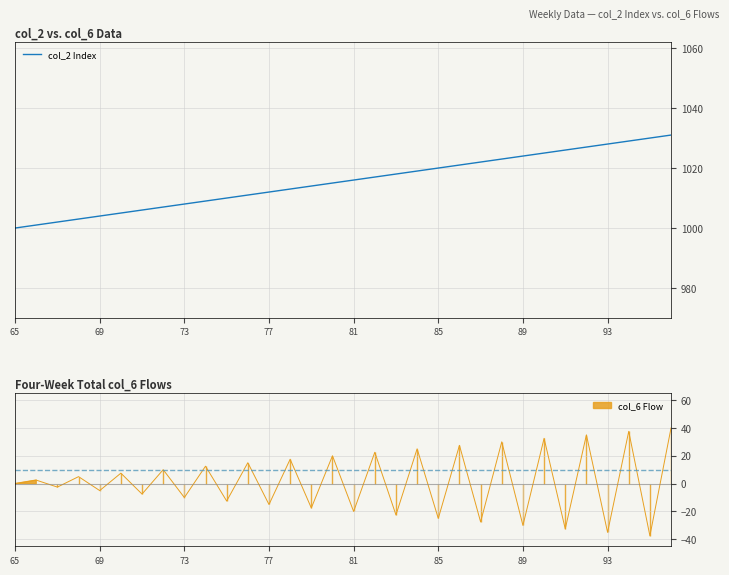

The col_2 Index series shows 1008 at 73. True or false?

True